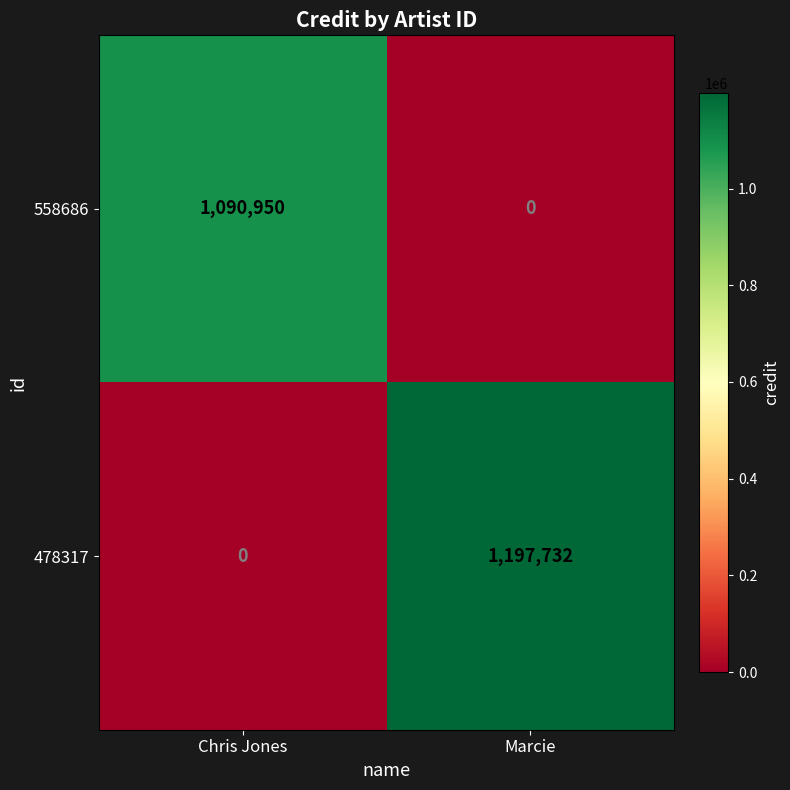

What is the greatest value displayed?

1197732